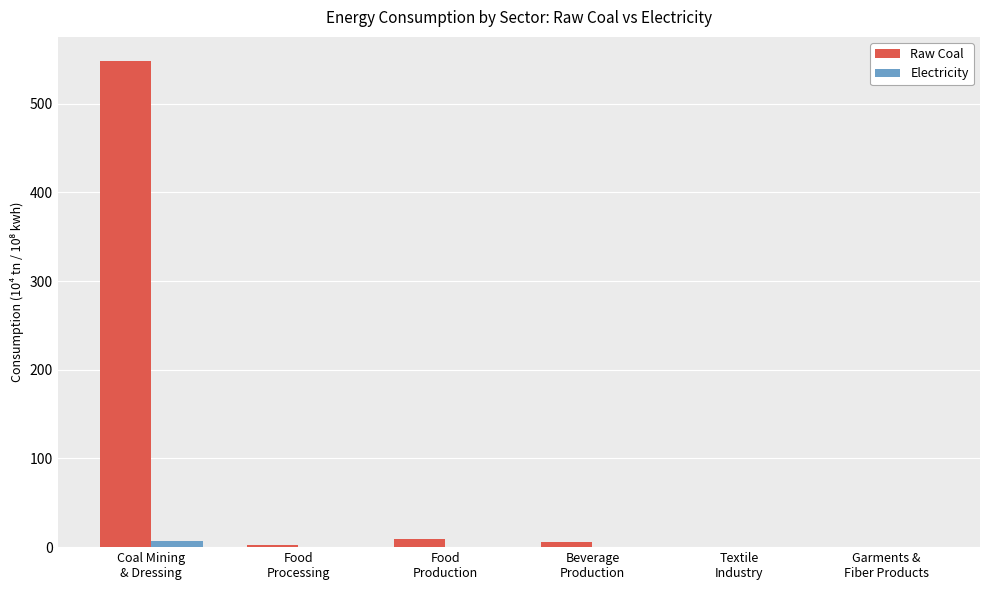

What are all the series names shown in the legend?

Raw Coal, Electricity